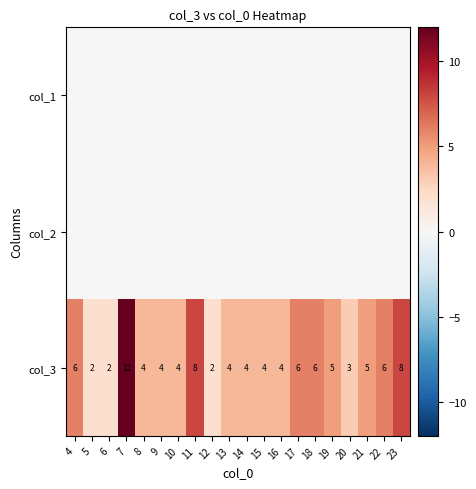

Which has a higher value, 9 or 18?

9